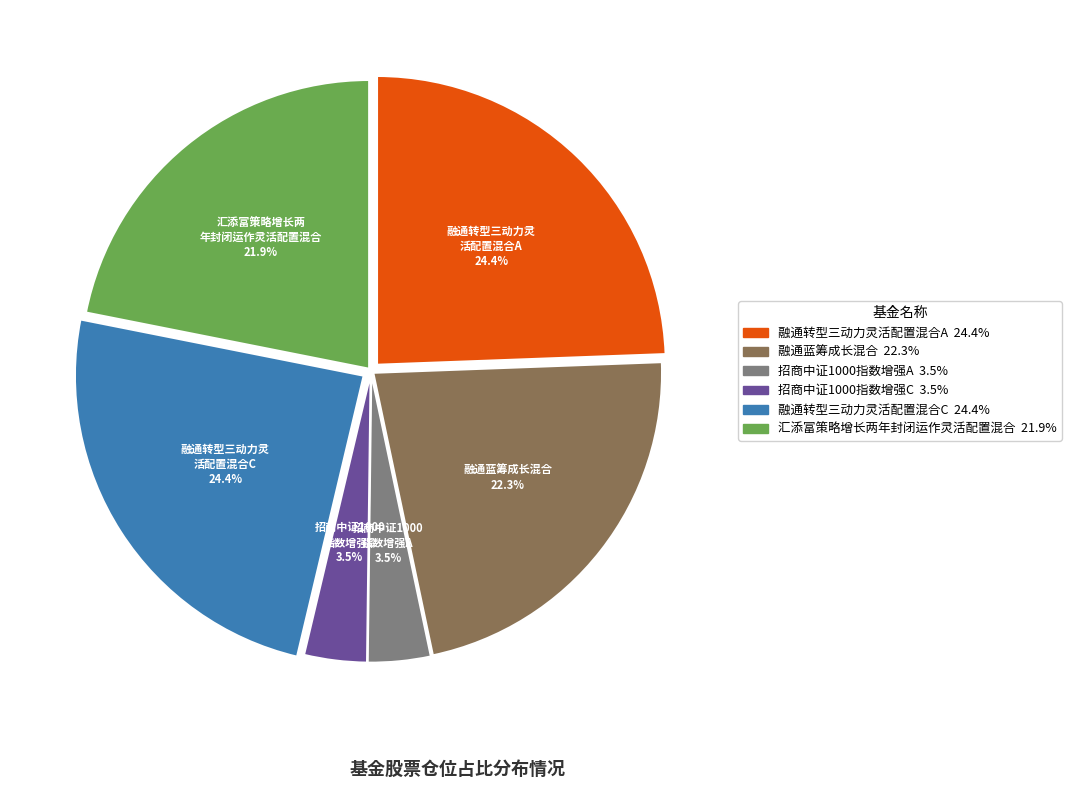

Does any single category account for the majority?

No